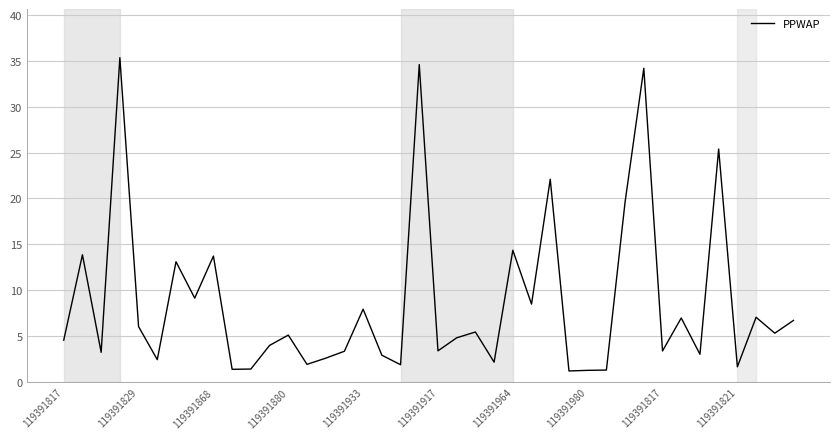

What is the maximum value shown in the chart?

35.3